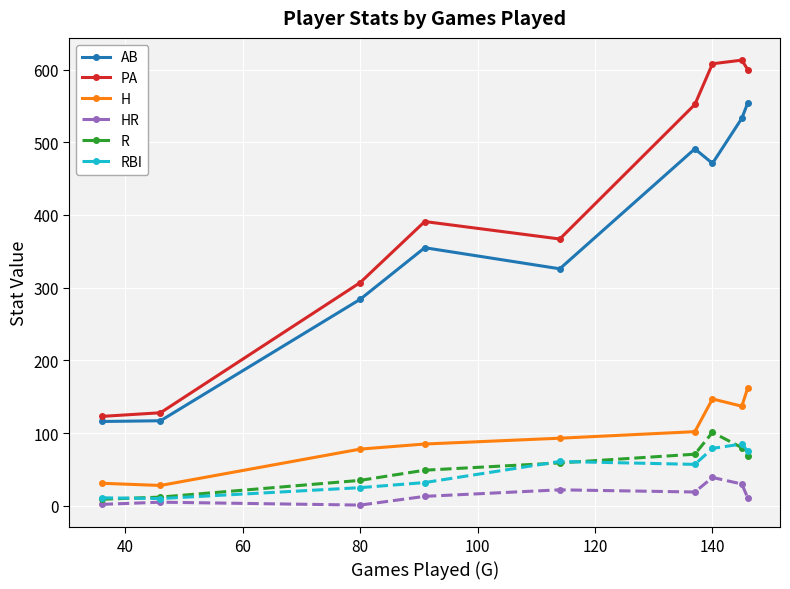

What is the difference between the maximum and minimum values in the AB series?

438